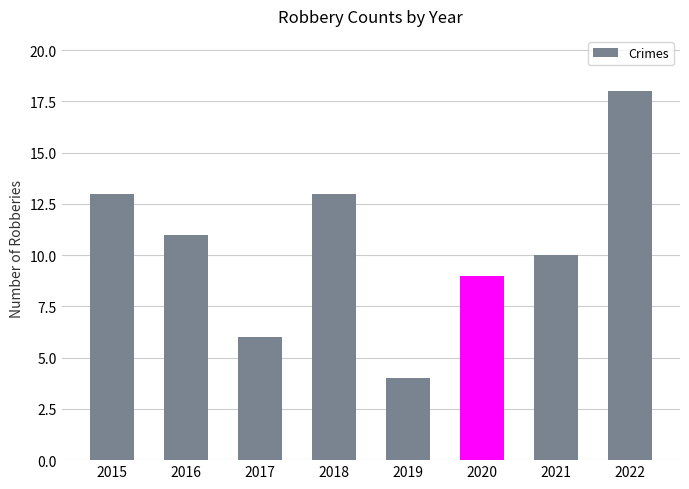

Between 2016 and 2022, which is larger?

2022